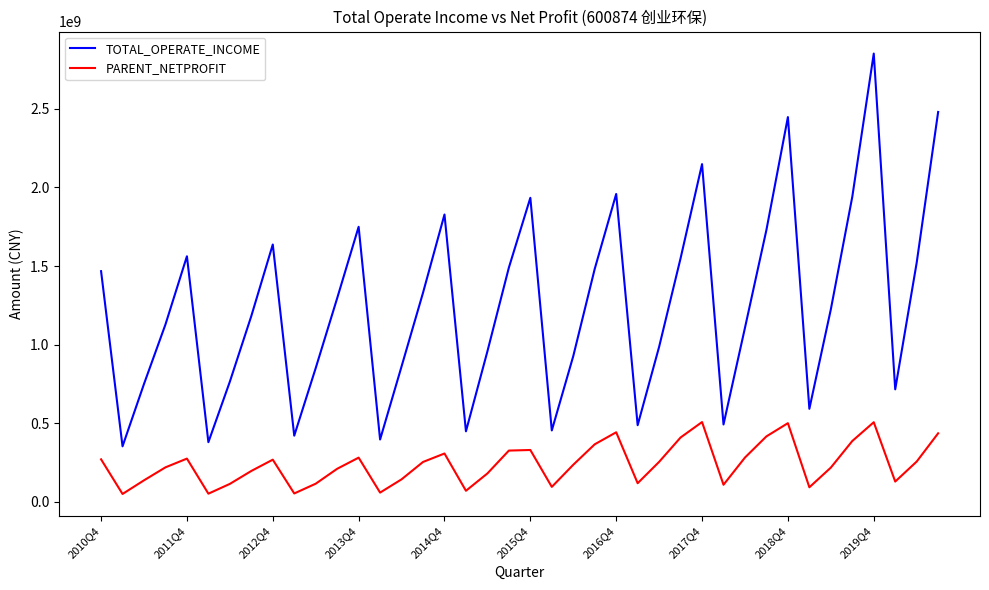

What is the highest value of the PARENT_NETPROFIT series?

508251000